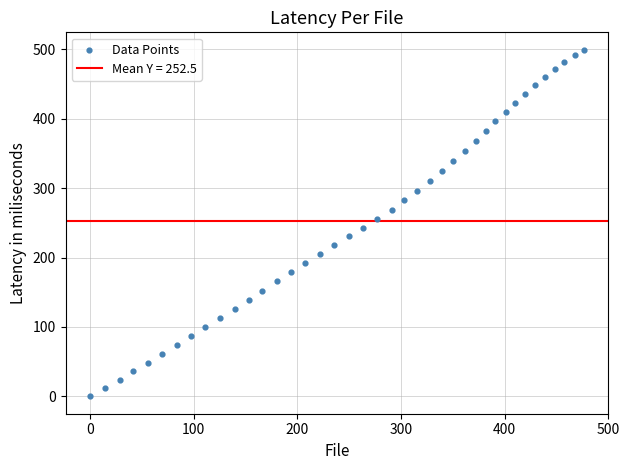

What is the range of X values (max minus min)?

476.3